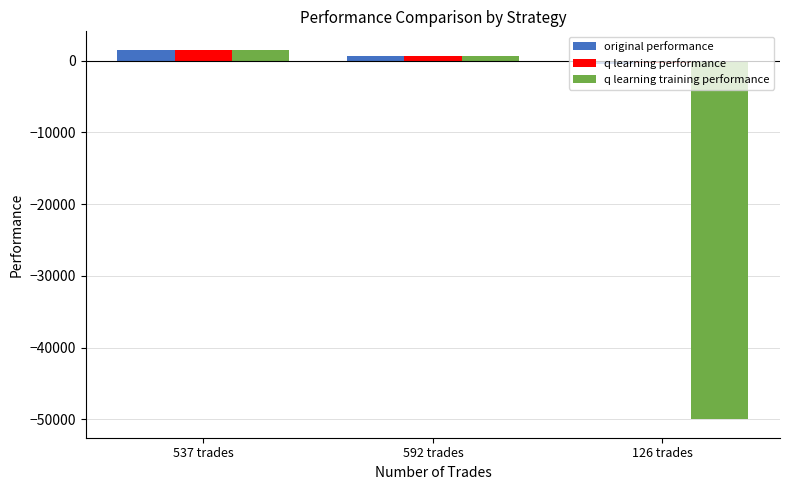

At which label does q learning performance first exceed 613?

537 trades